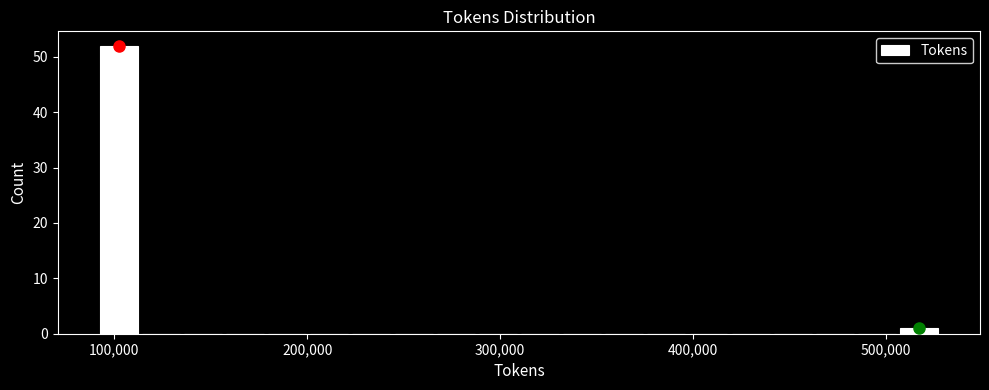

Read against the x-axis, roughly where is the centre of the tallest bar?

100000